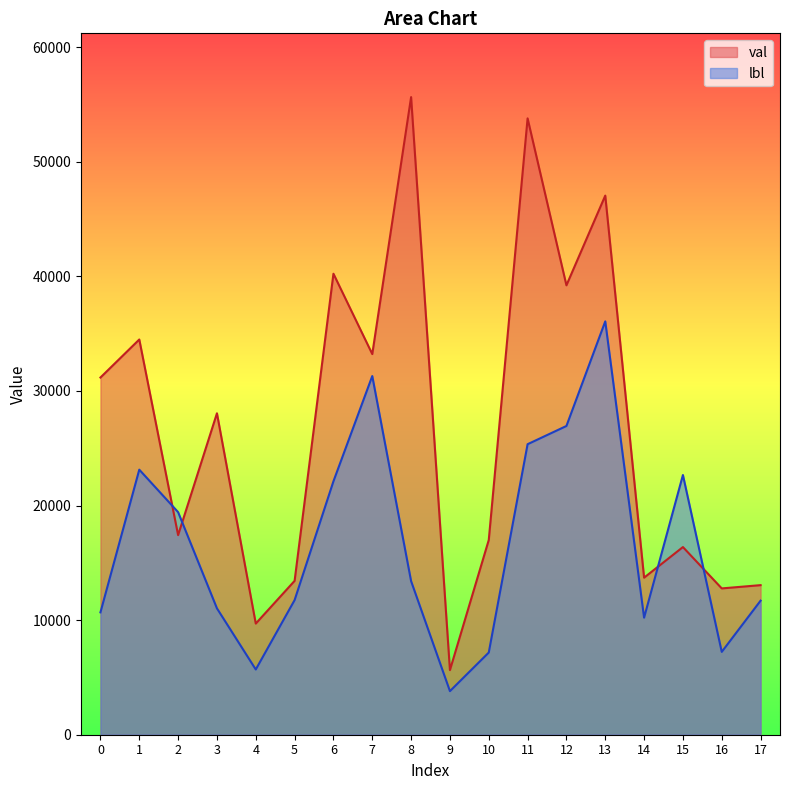

How many lines are shown in the chart?

2